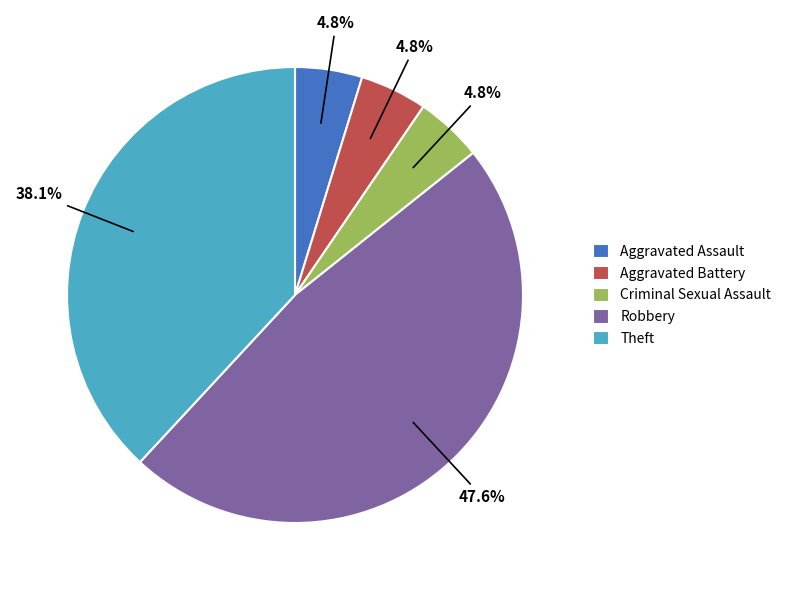

The Aggravated Battery slice represents 5% of the pie. True or false?

True